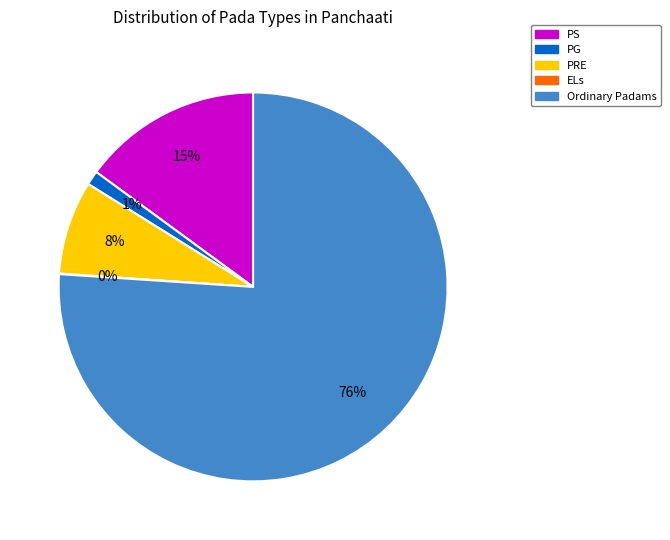

To the nearest percent, what is the difference between the largest and smallest slice percentages?

76%